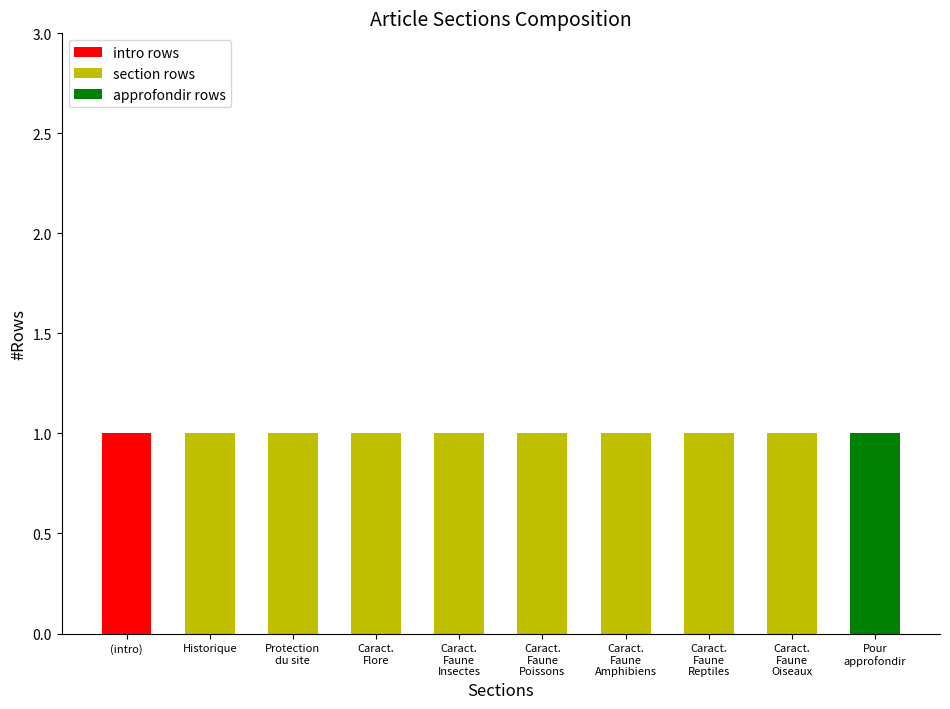

Is it true that intro rows equals 1 at Pour
approfondir?

False